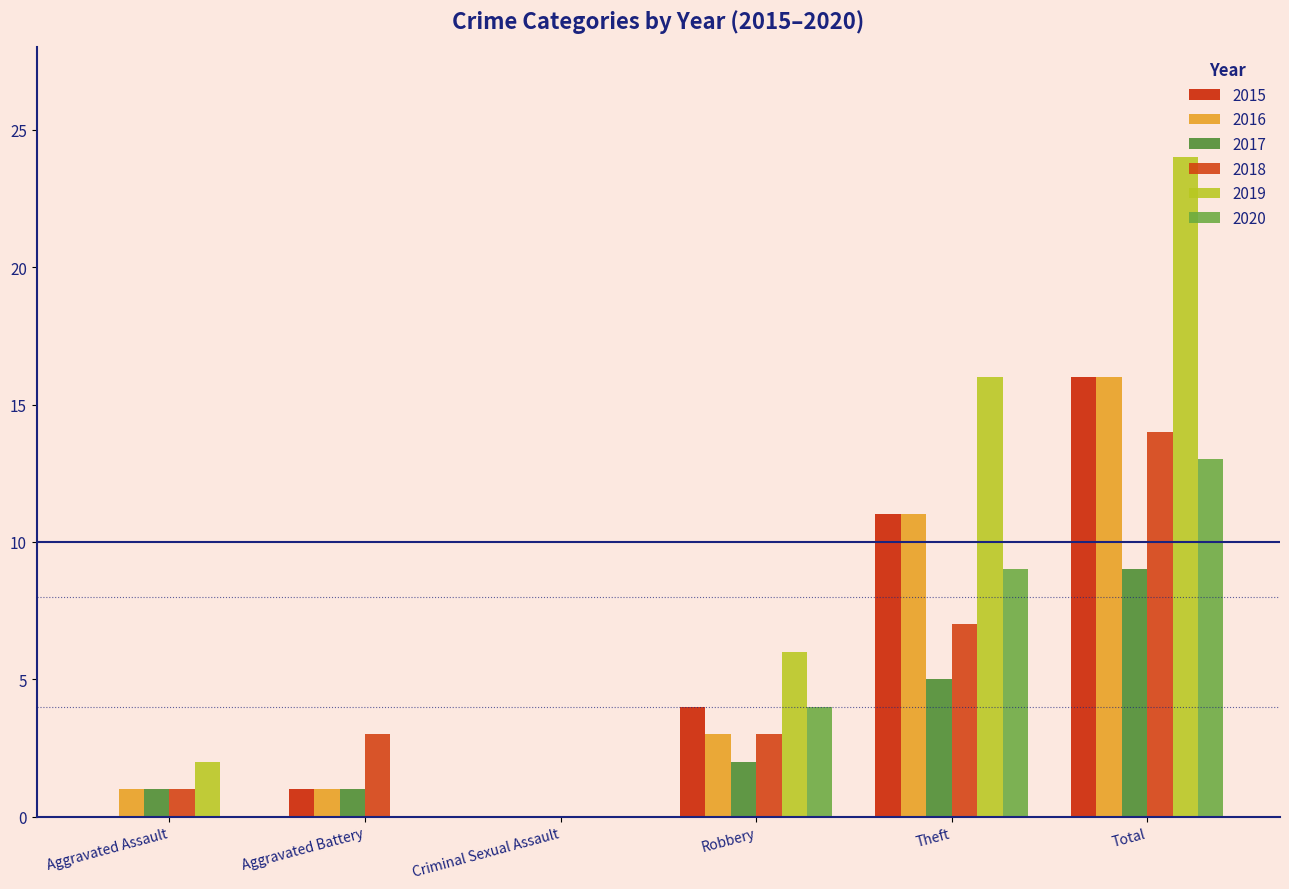

What are all the series names shown in the legend?

2015, 2016, 2017, 2018, 2019, 2020